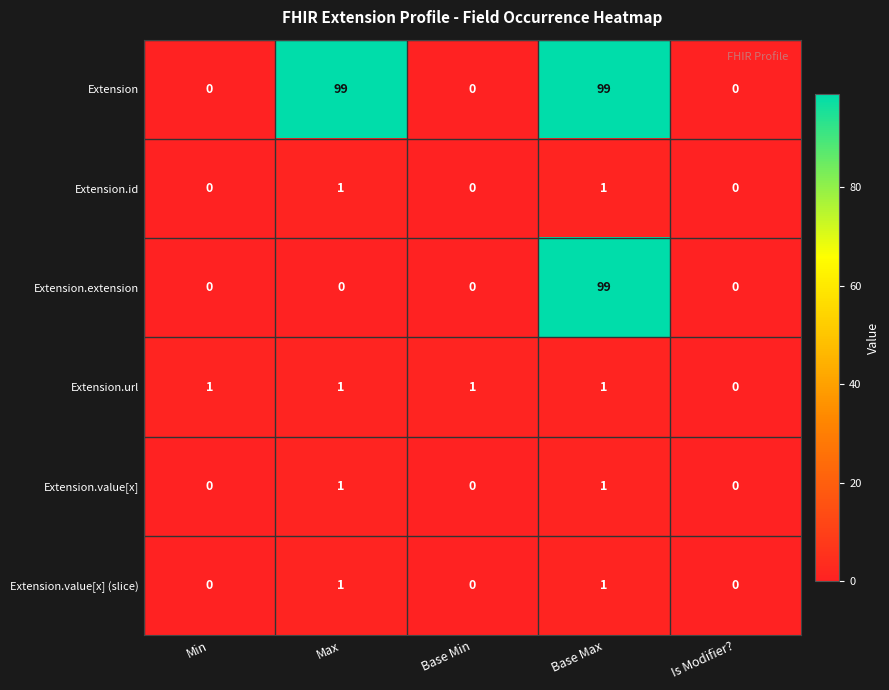

At which category is the sum across all series the highest?

Base Max